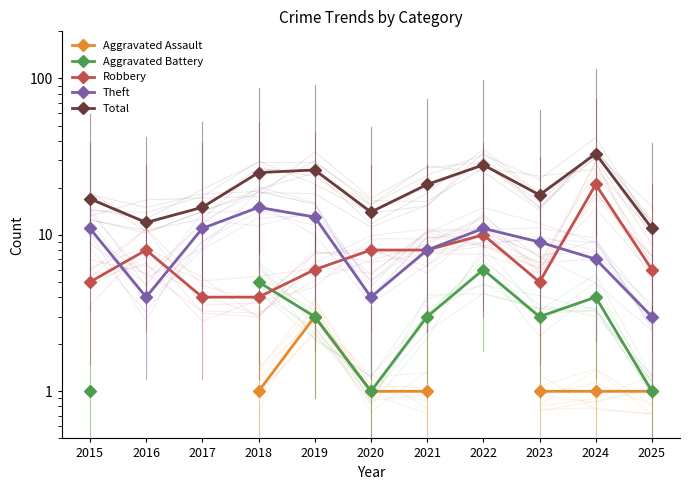

Does the chart have visible grid lines?

No